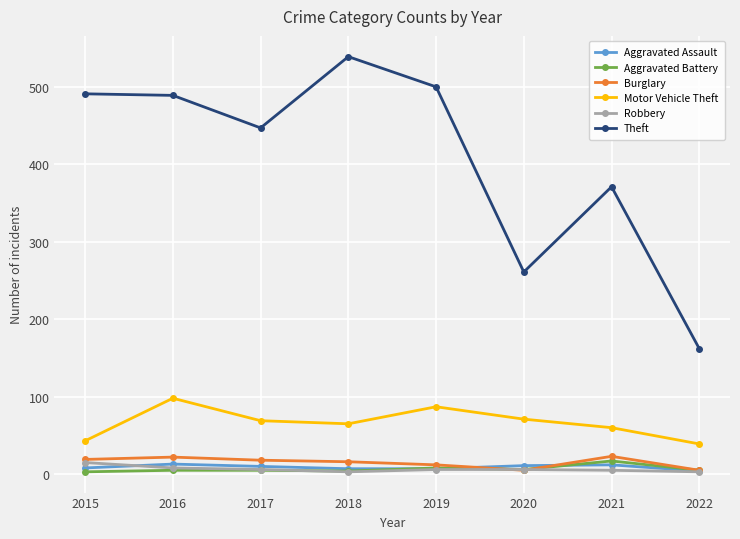

True or false: Theft has more than 1 interior local peaks.

True